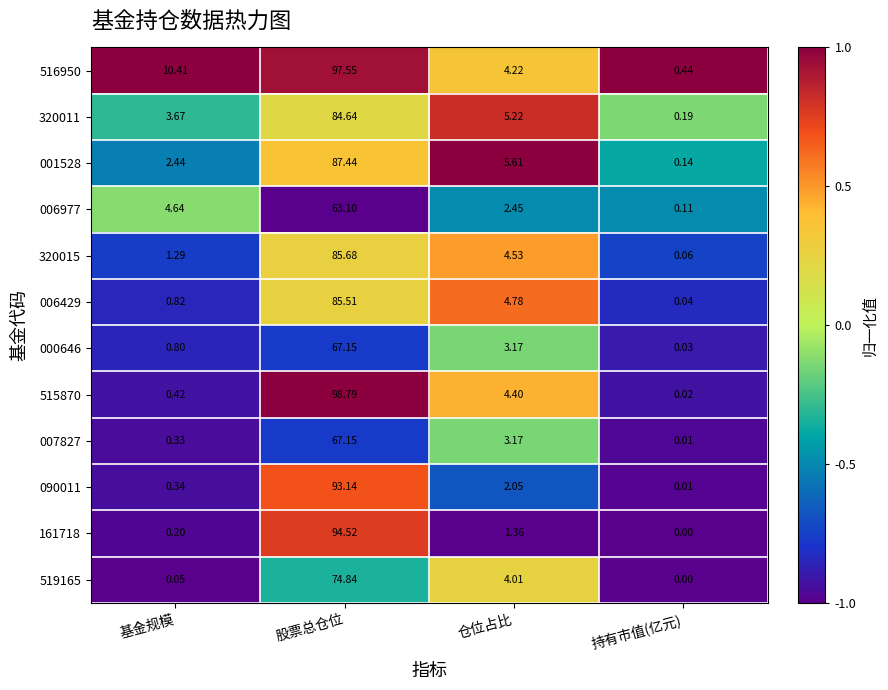

Is the value of 320011 at 仓位占比 greater than the value of 007827 at 股票总仓位?

No